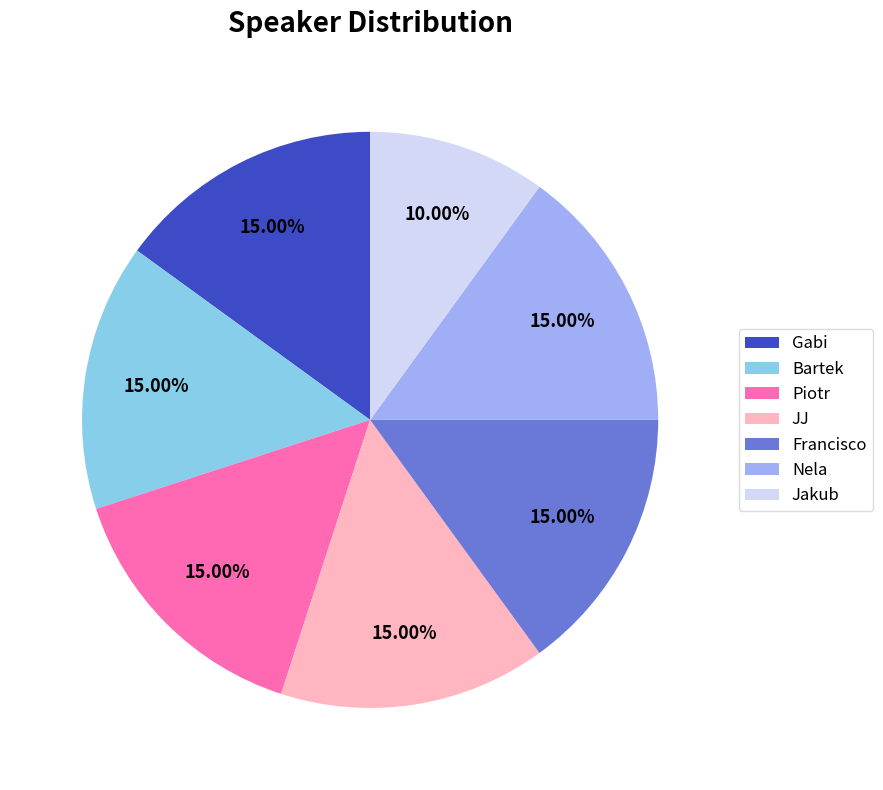

Which category has the smallest portion of the pie?

Jakub